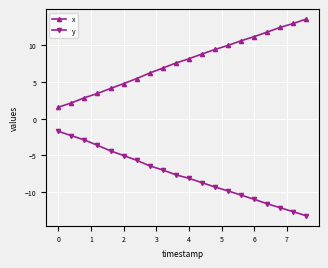

True or false: y and x cross at least once.

False